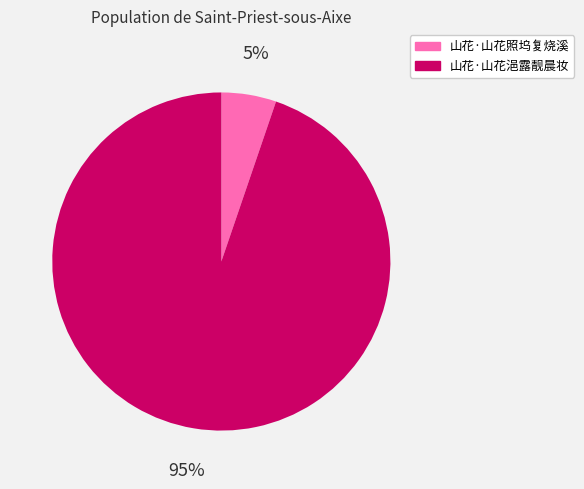

Is the sum of 山花·山花浥露靓晨妆 and 山花·山花照坞复烧溪 greater than half?

Yes